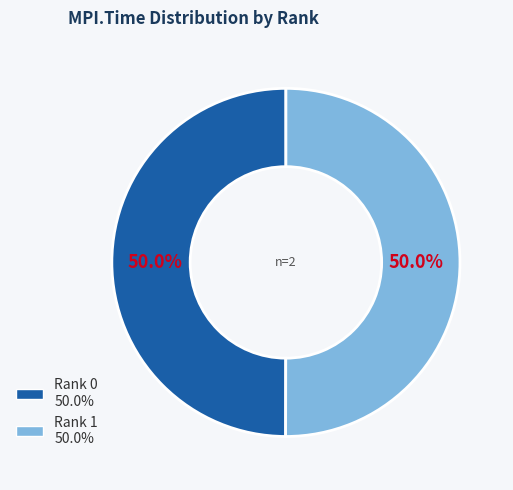

Is the sum of Rank 1 and Rank 0 greater than half?

Yes